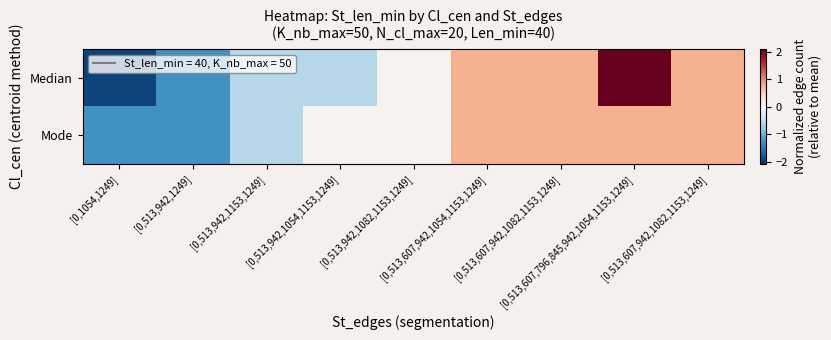

At how many categories does at least one series exceed -1?

7